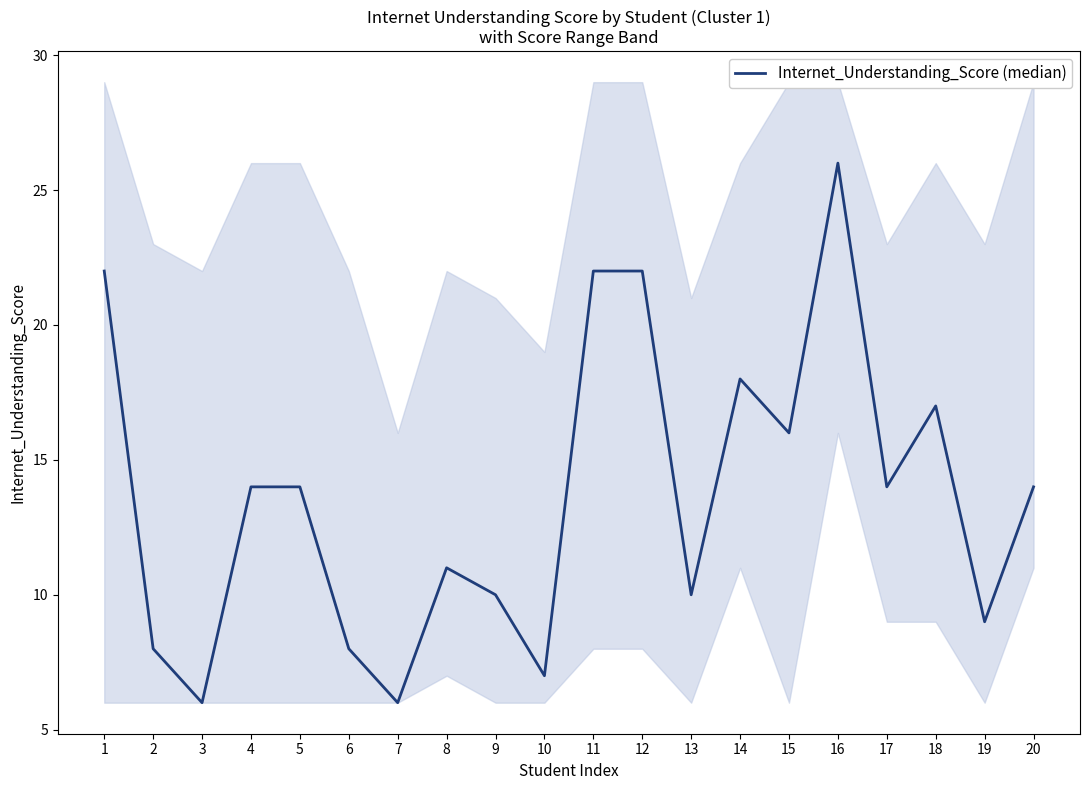

What is the sum of all values?

274